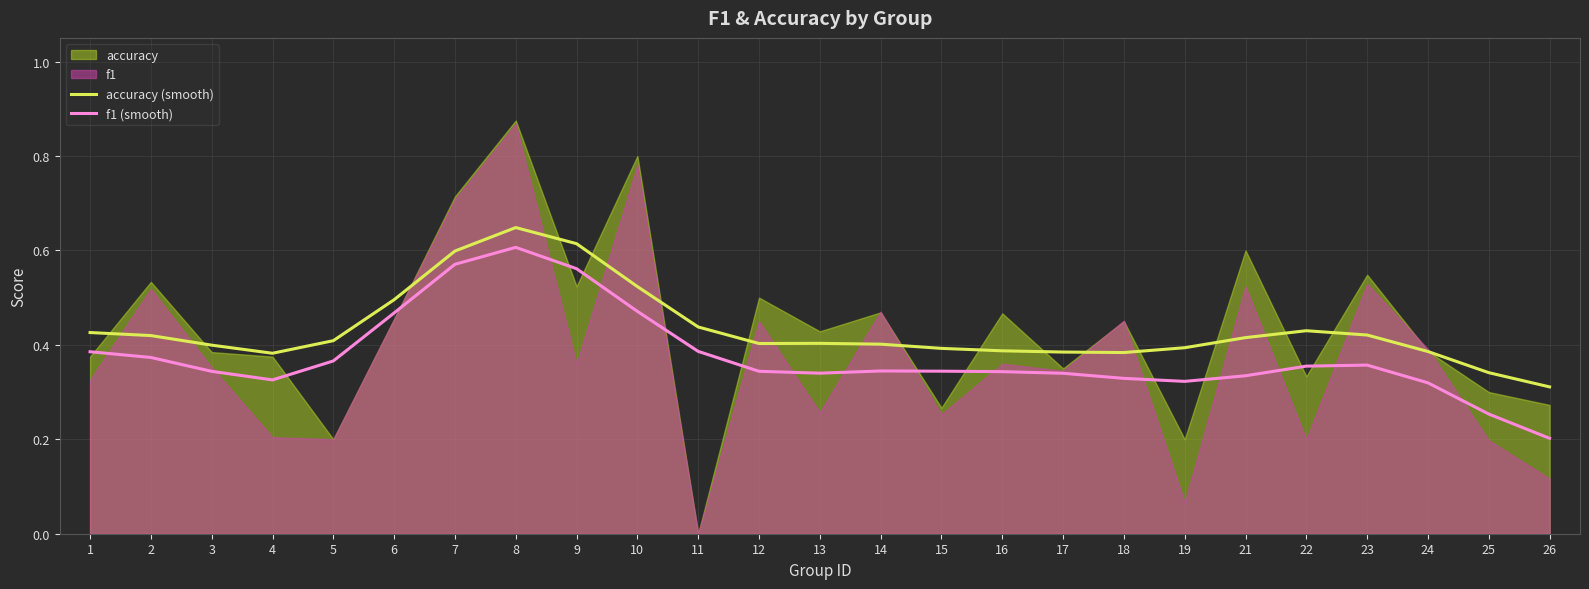

True or false: accuracy (smooth) has more than 0 interior local peaks.

True